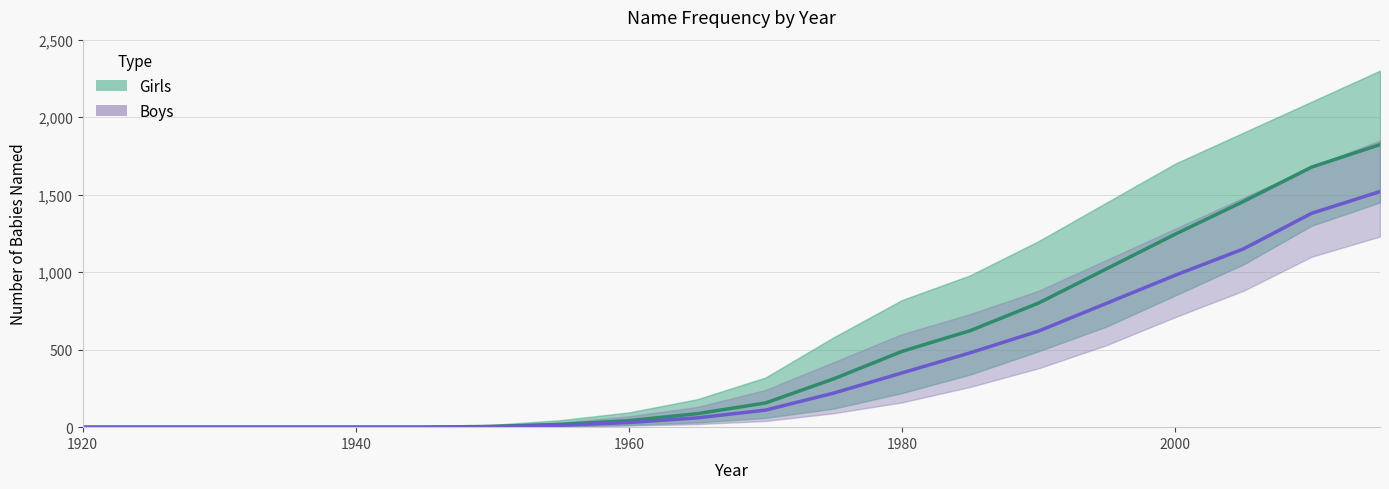

Is it true that Boys equals 1119 at 15?

False